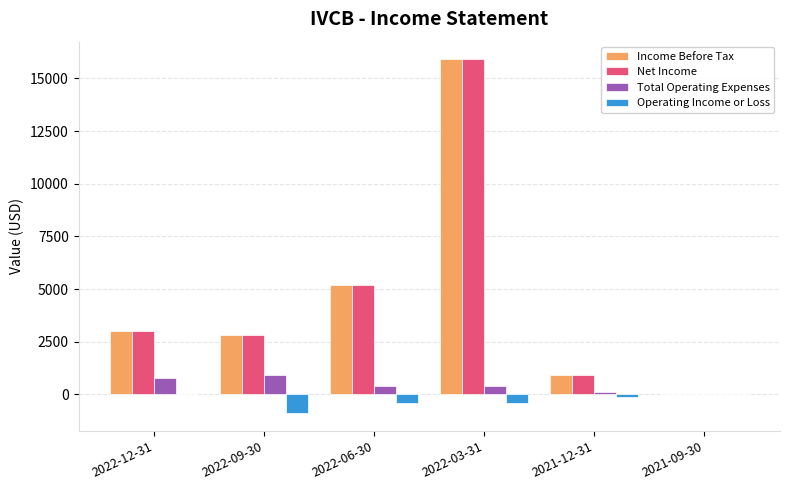

What is the sum of all Operating Income or Loss values?

-1800